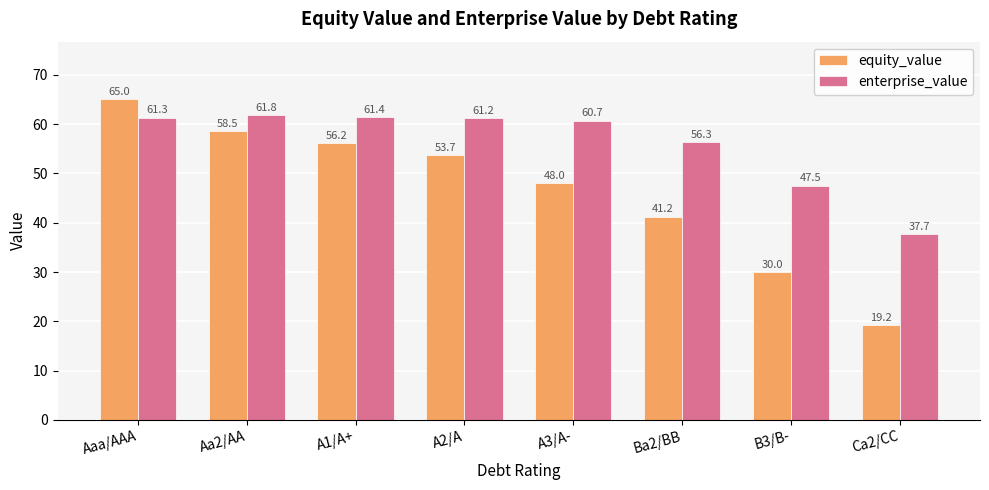

Is the value of enterprise_value at B3/B- greater than the value of equity_value at A1/A+?

No